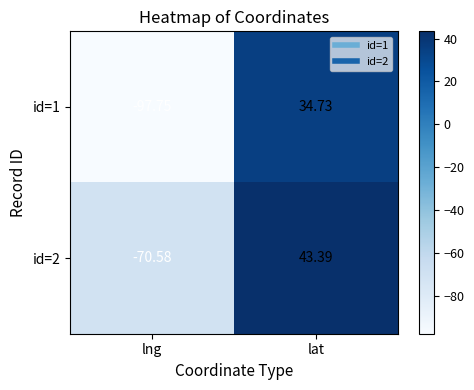

At which label is id=1 closest to -31?

lat